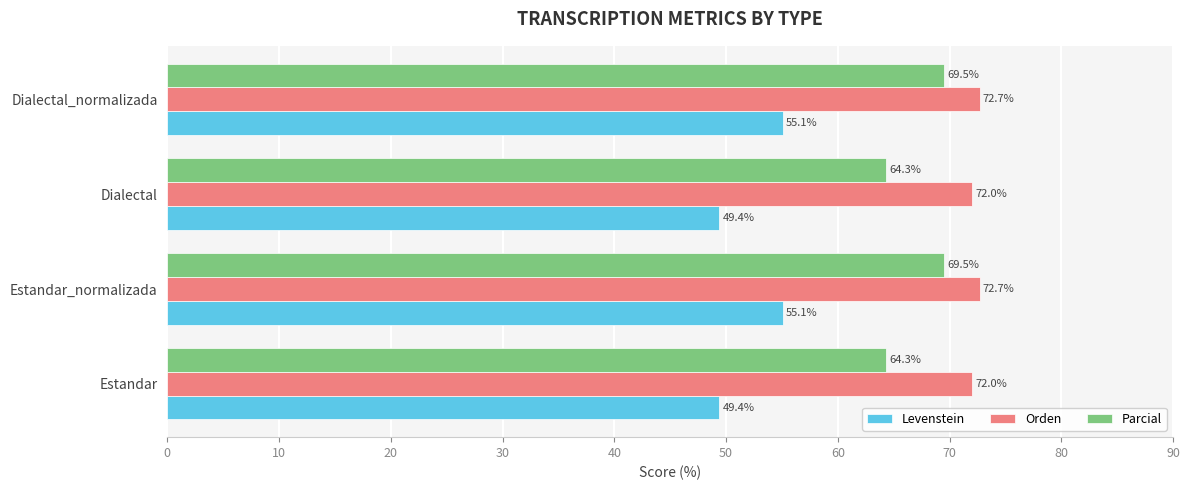

What is the difference between the highest and lowest values at Dialectal_normalizada?

17.6